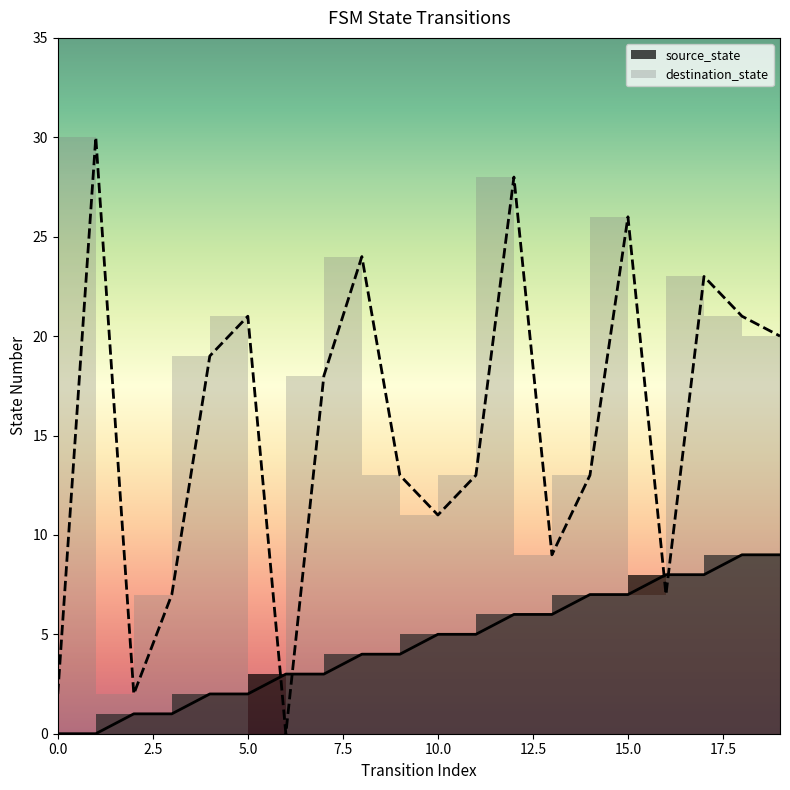

What is the sum of the source_state values at 6 and 16?

11